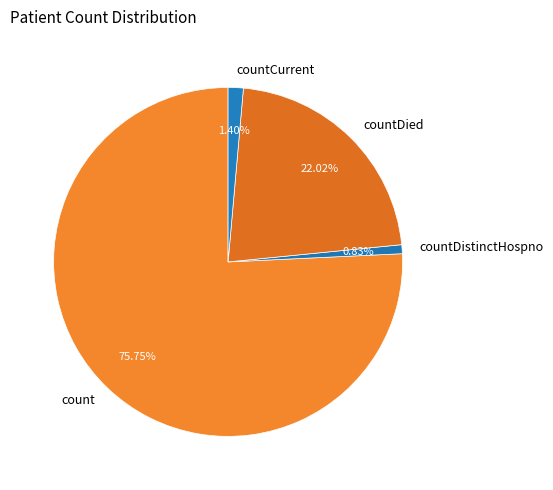

What is the total percentage of countDistinctHospno and countCurrent?

2.2%